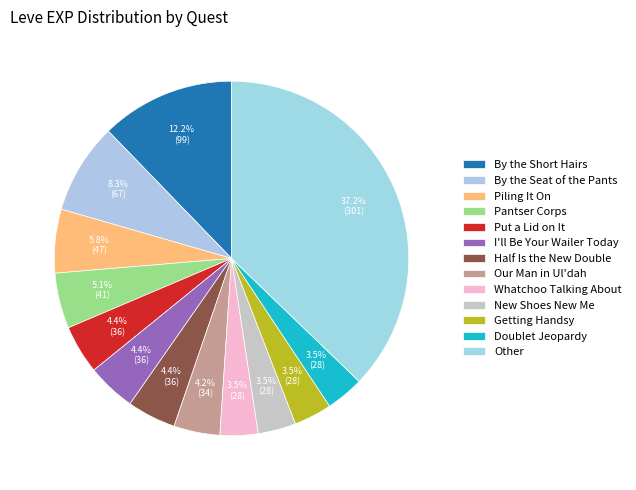

Is there a majority slice in this chart?

No